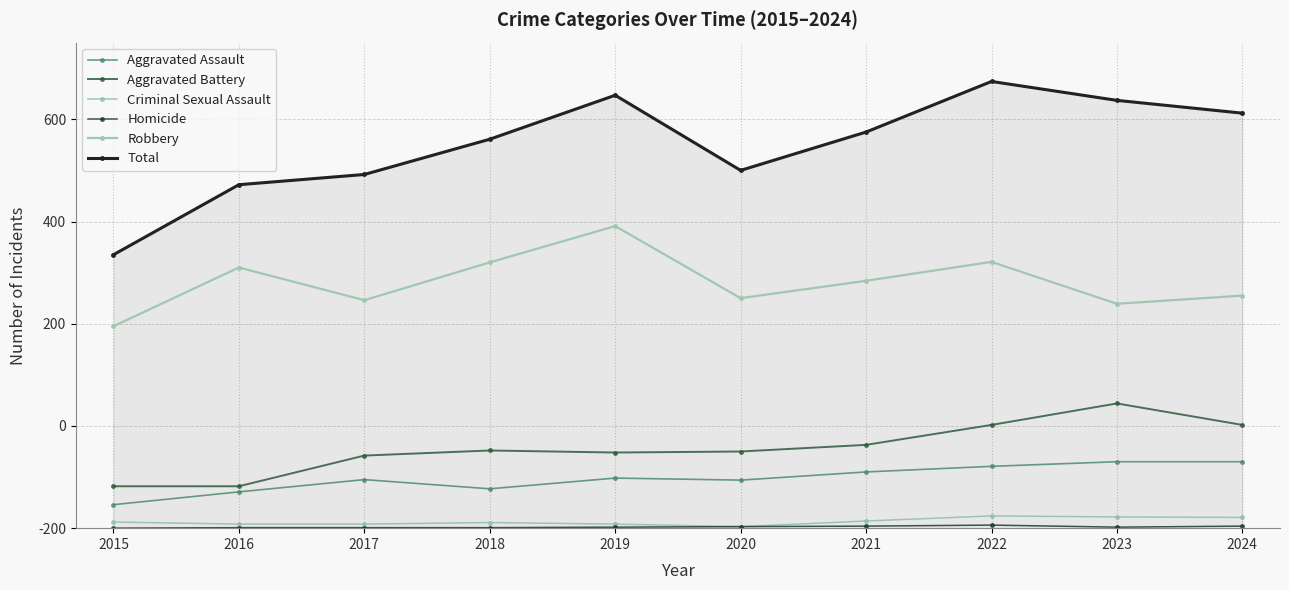

What is the total value across all series at 2023?

1674